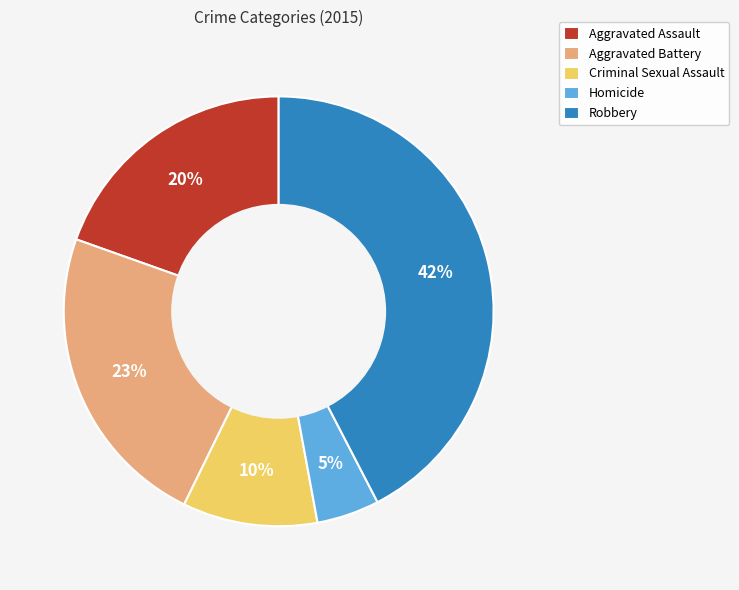

Do Criminal Sexual Assault and Homicide together represent more than half of the pie?

No